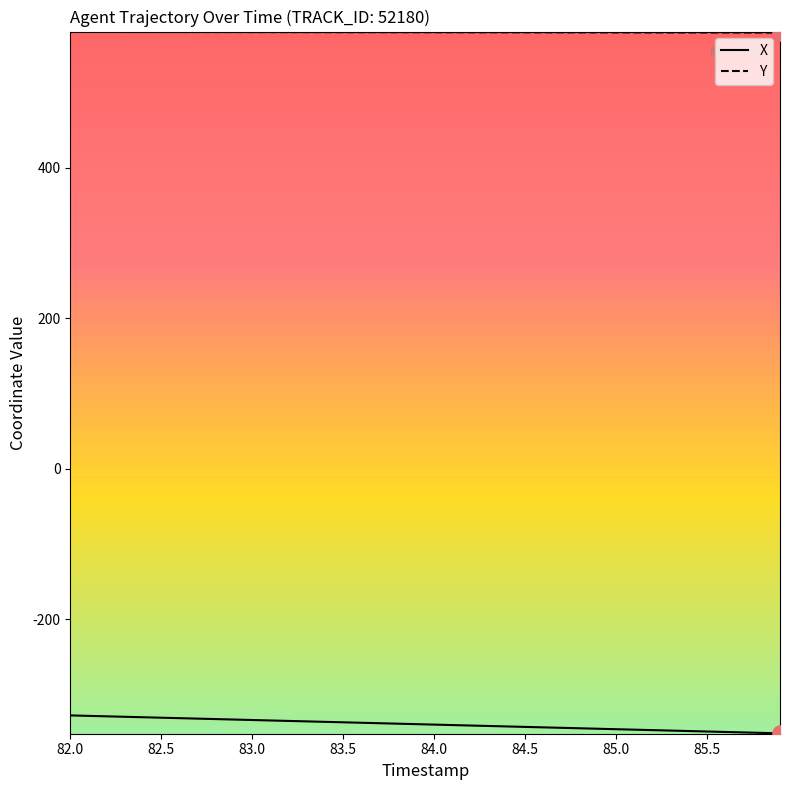

List the series in order of their peak value, lowest first.

X, Y